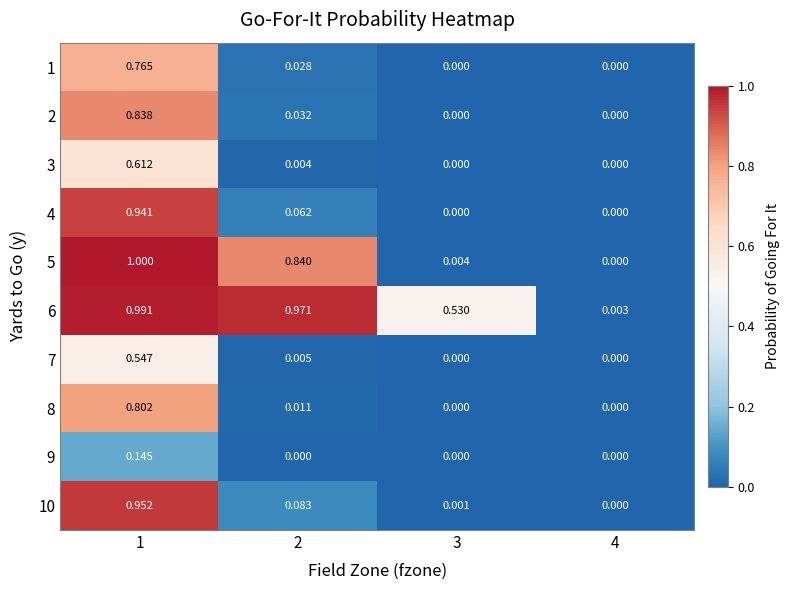

Is the value of 9 at 1 greater than the value of 2 at 2?

Yes